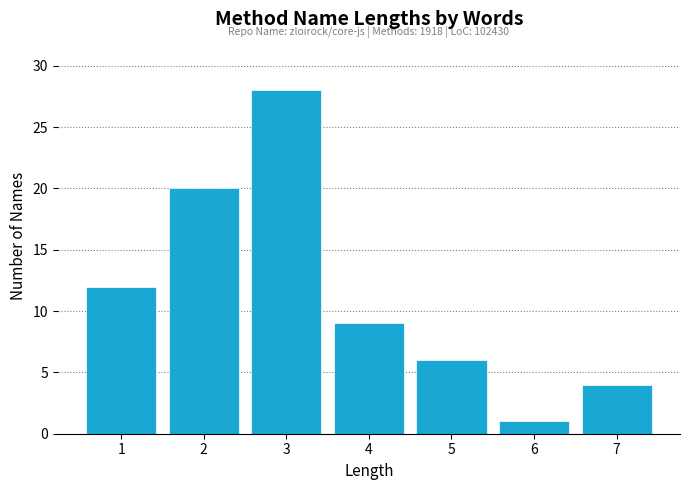

Reading right to left, what are all the values shown in this chart?

7=4	6=1	5=6	4=9	3=28	2=20	1=12